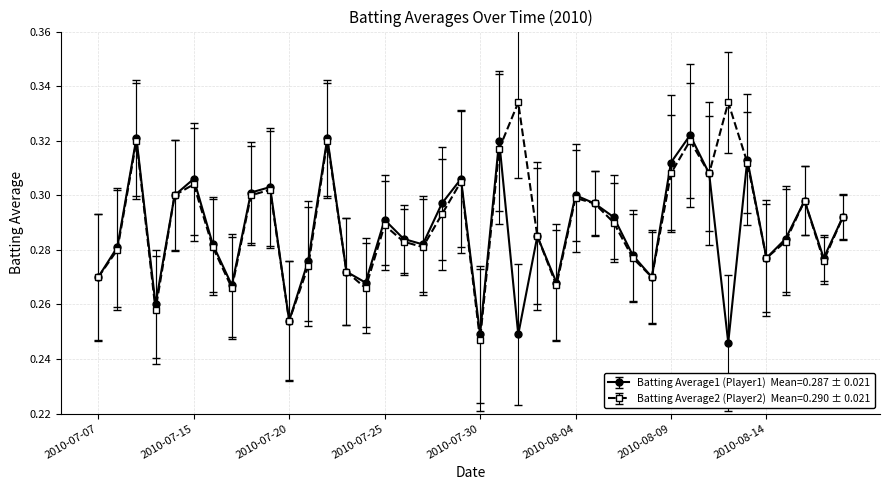

Is this an area chart (filled region under the line)?

No